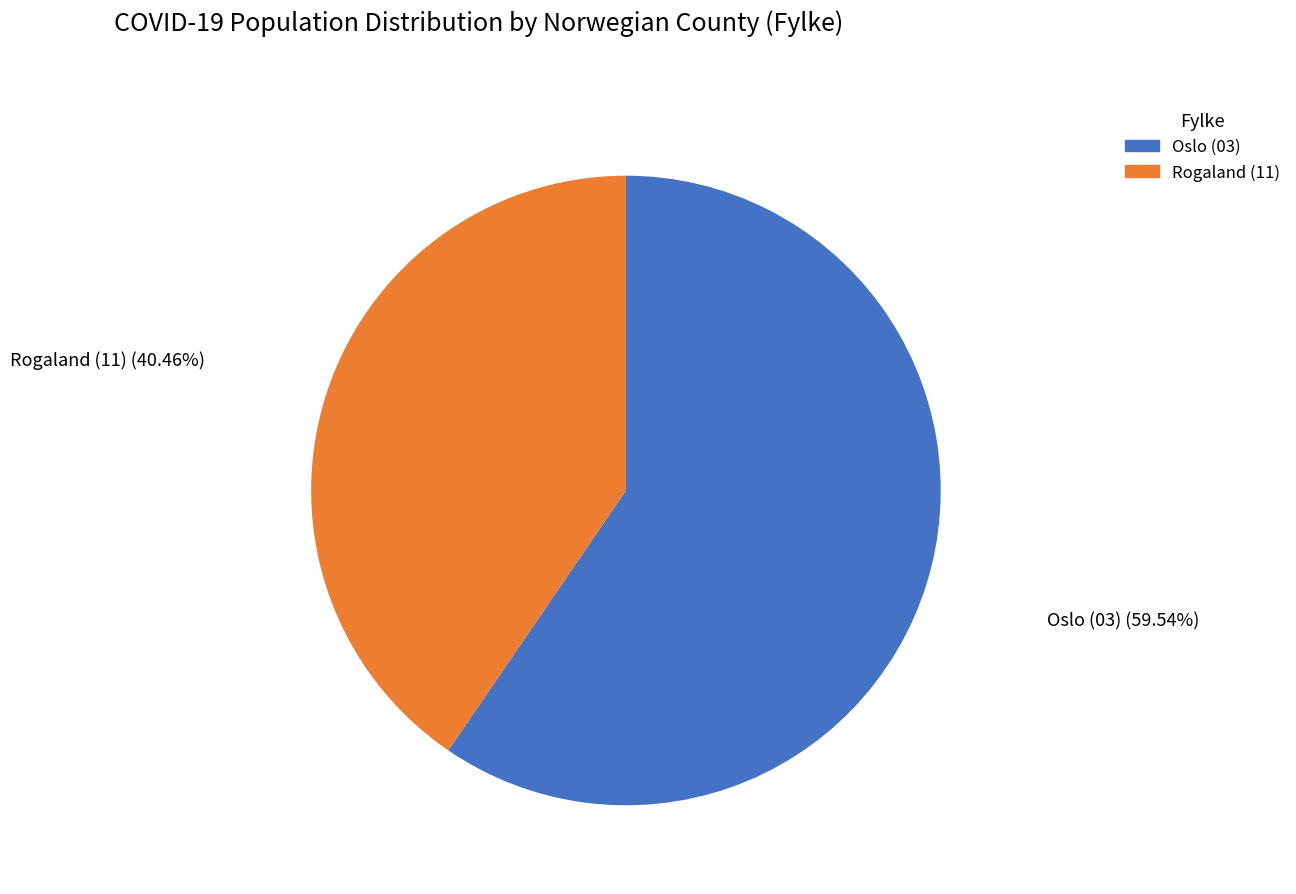

Does any single category account for the majority?

Yes